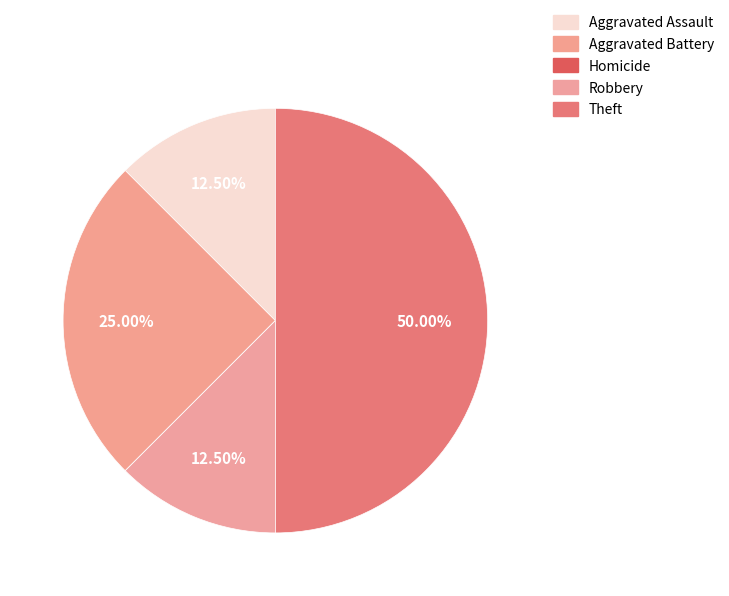

True or false: Aggravated Battery accounts for 39% of the total.

False